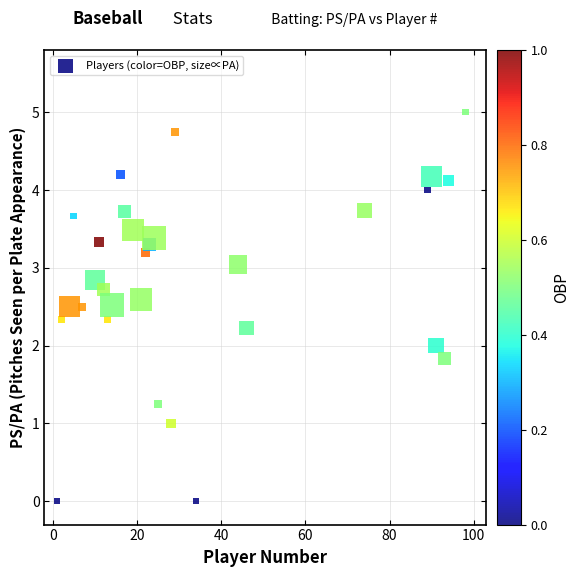

What is the range of Y values (max minus min)?

5.0